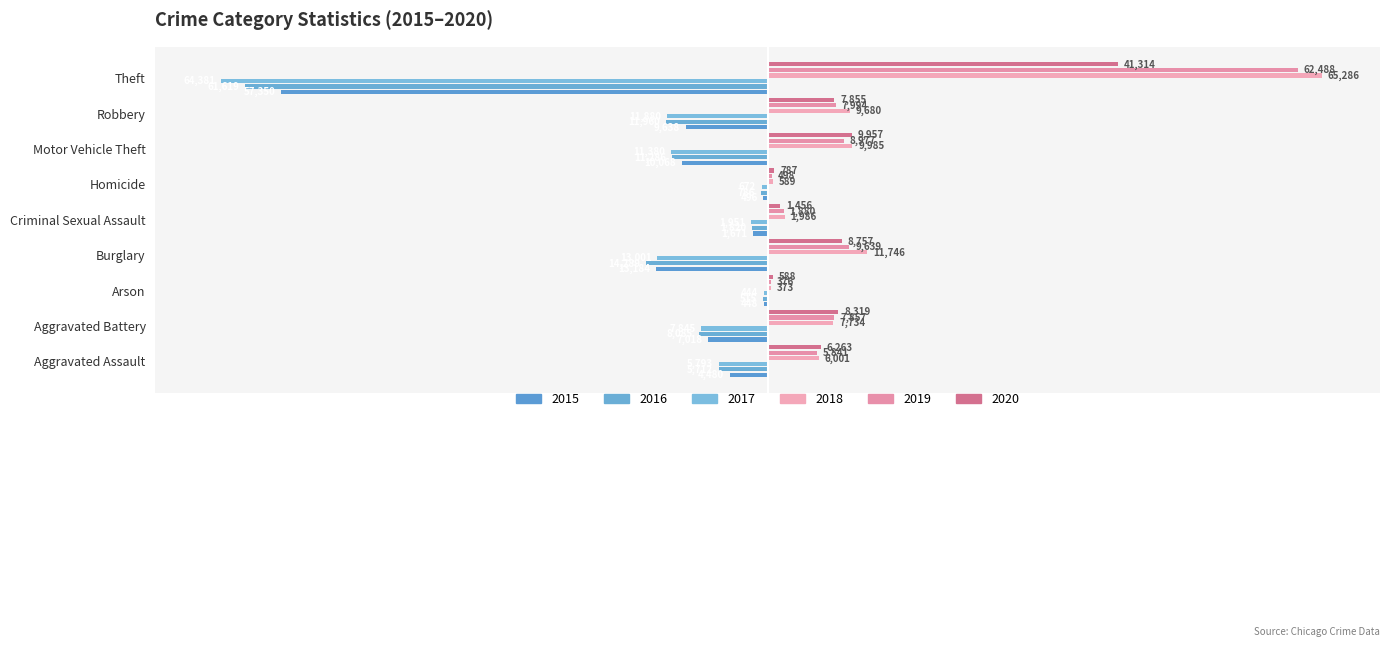

Is it true that 2017 equals -1.1 at Aggravated Battery?

True